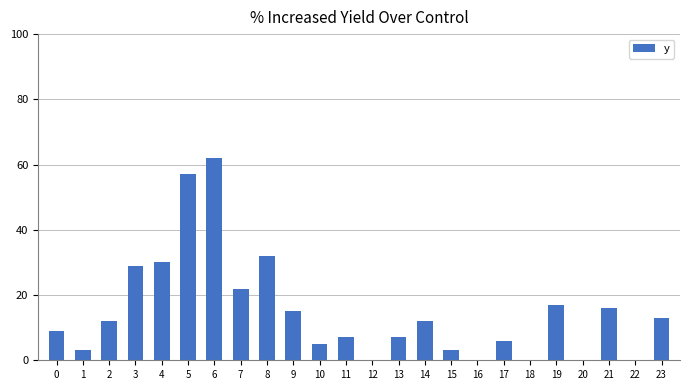

At which category does the chart reach its peak across all series?

6